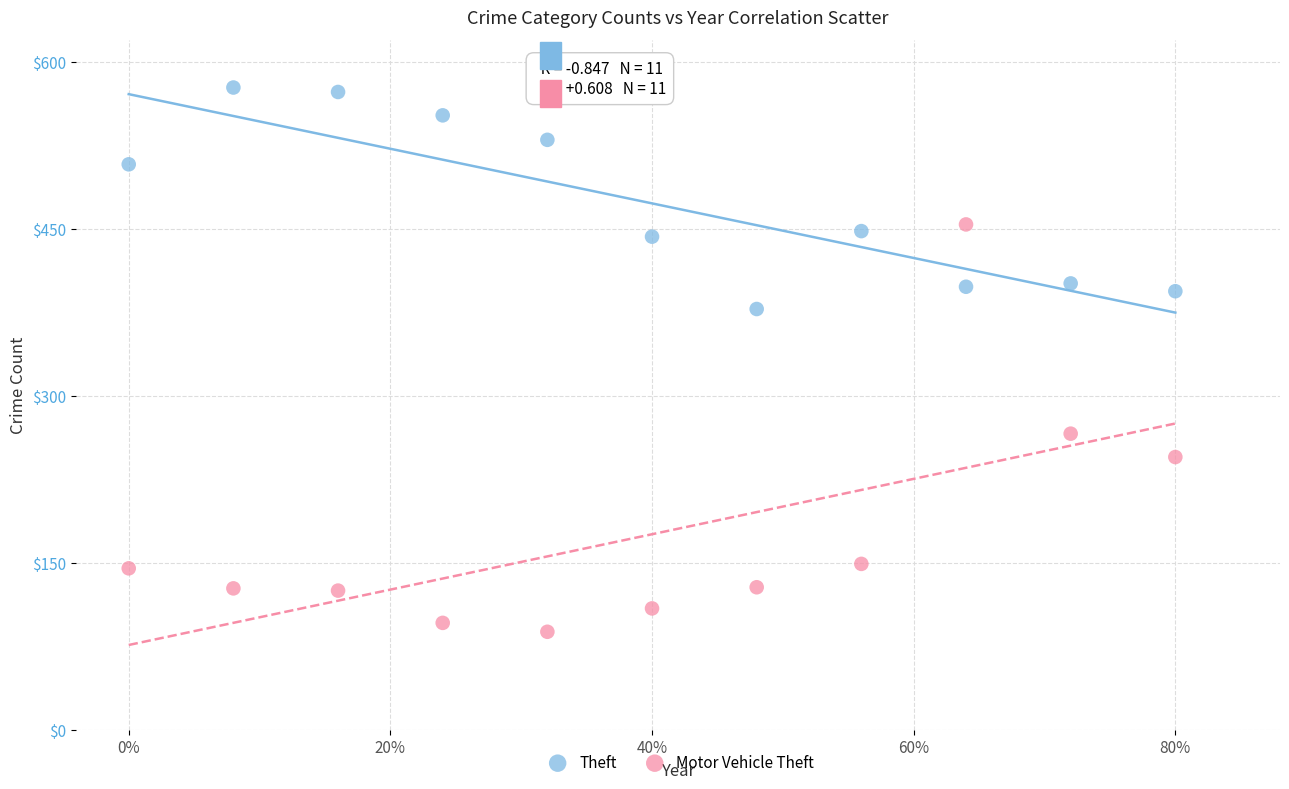

Across all data points, what is the range of Y values (max minus min)?

489